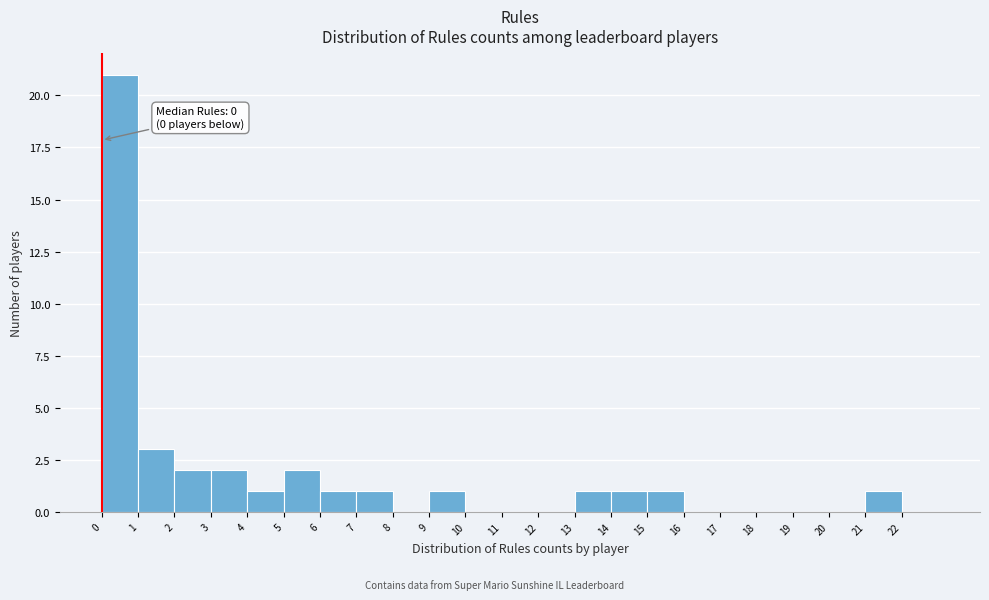

Over which range of the x-axis is the bar tallest?

0 to 1